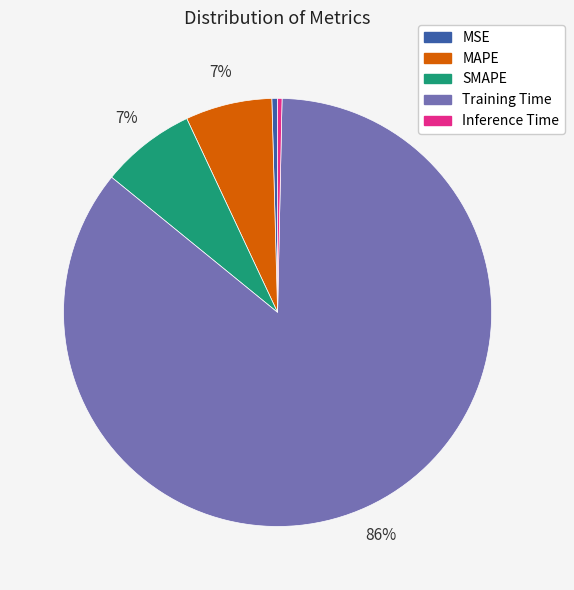

What is the largest slice in the pie chart?

Training Time